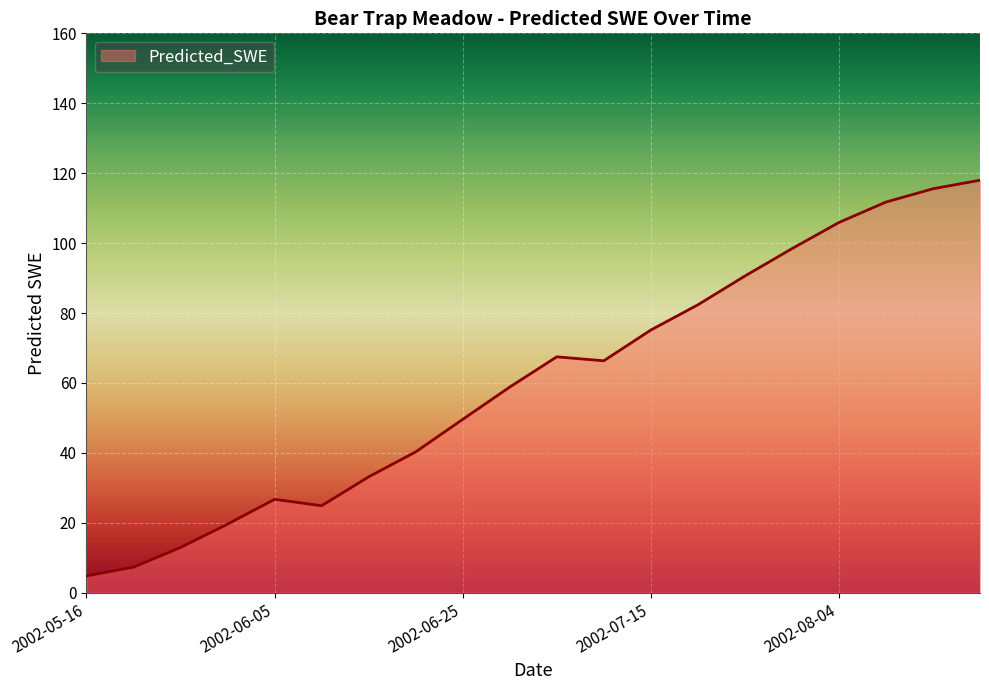

What is the difference between the maximum and minimum values?

113.2